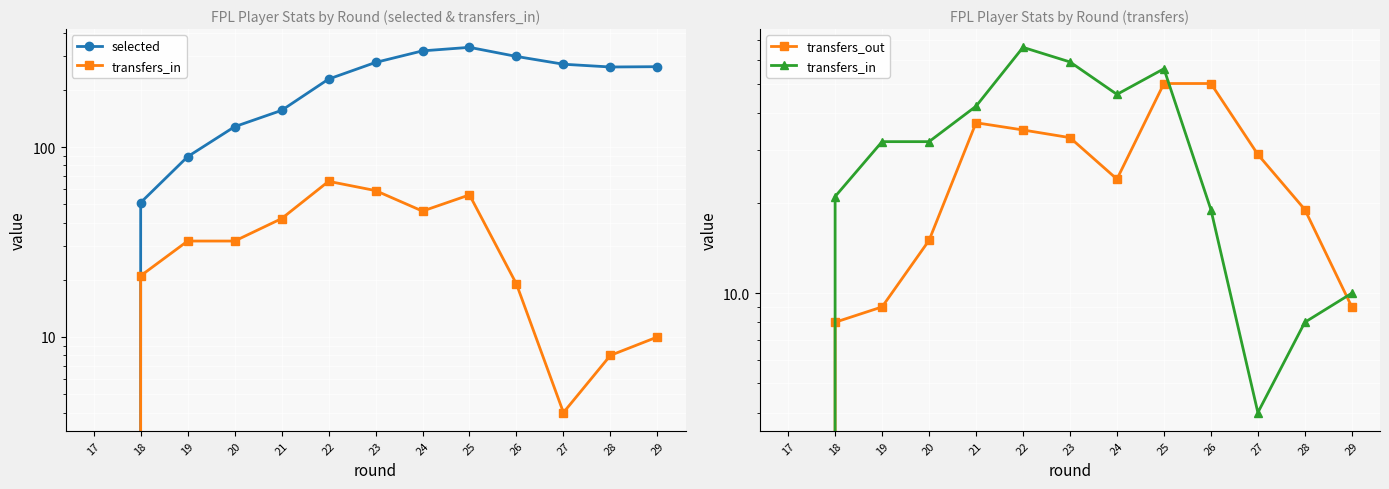

How many series are shown in this chart?

3